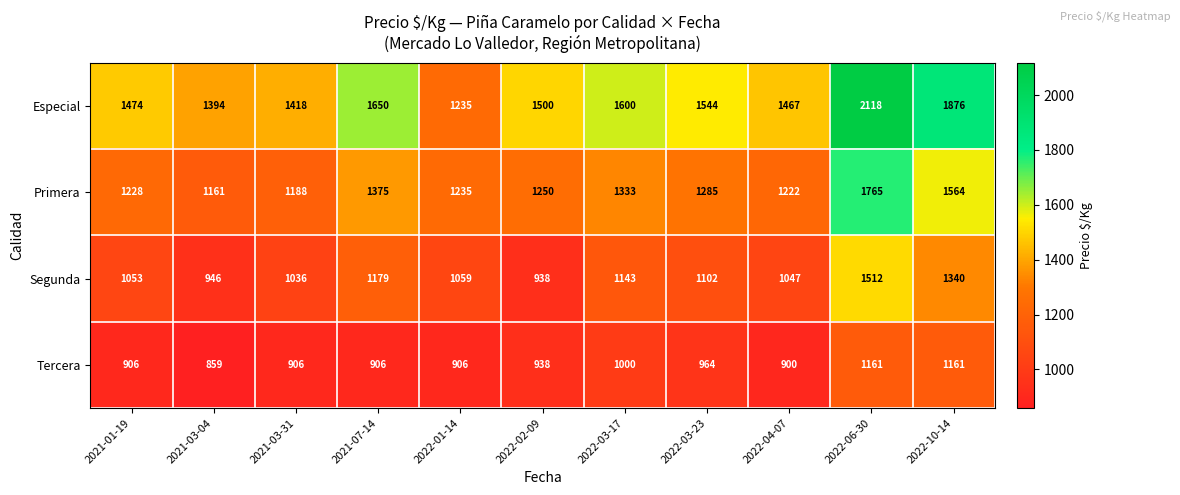

Where does the Especial series first go above 1500?

2021-07-14